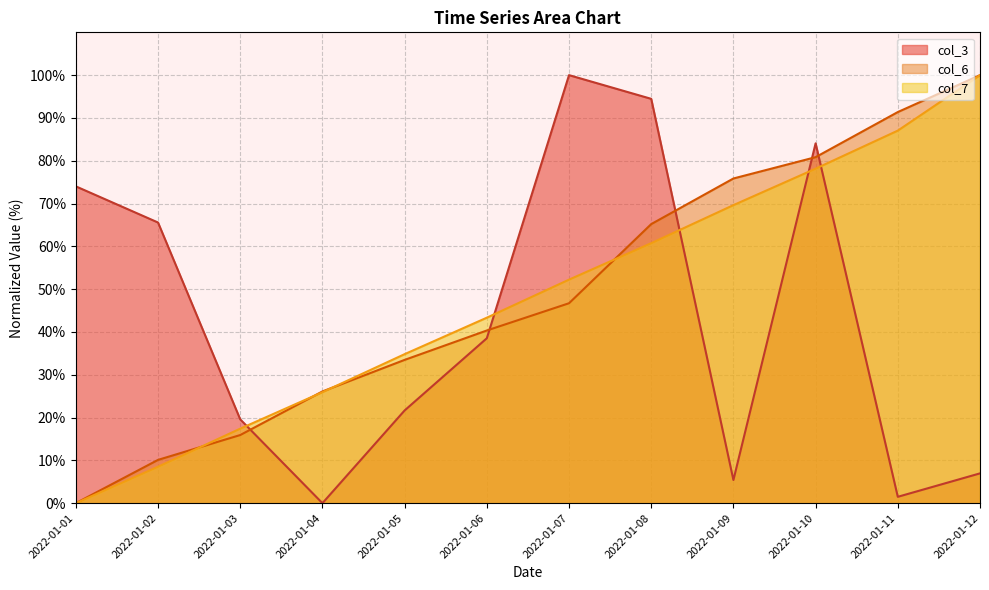

Is it true that col_6 equals 15.9 at 2022-01-03?

True